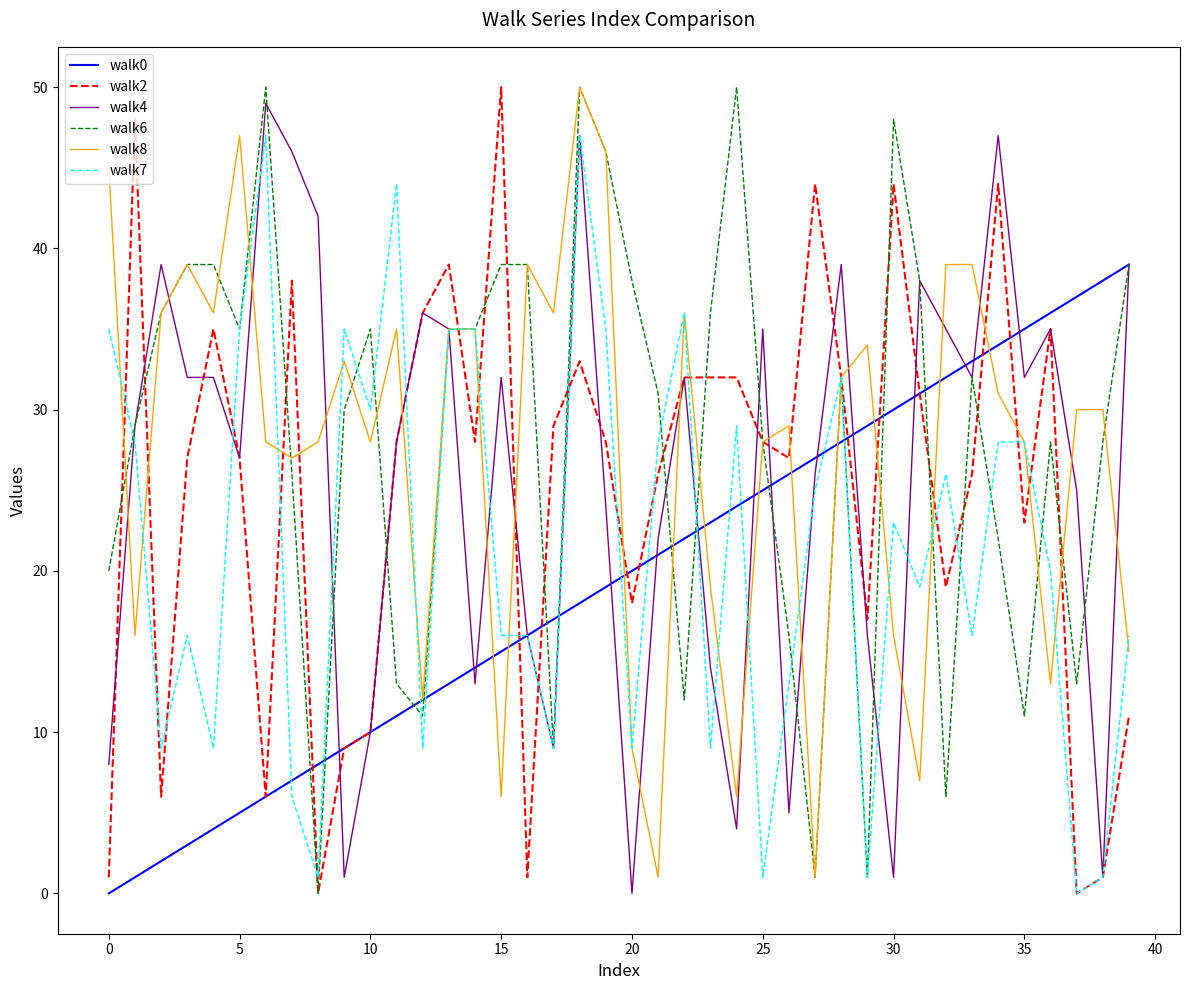

At which label does walk8 reach its minimum?

21